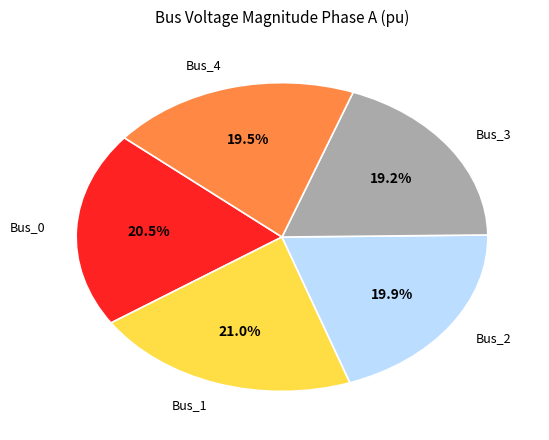

Does any single category account for the majority?

No